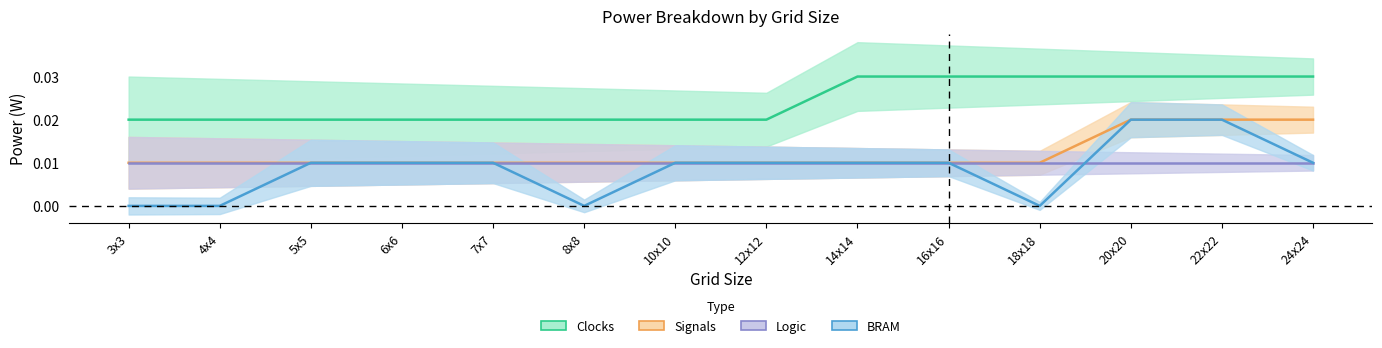

What is the label of the 1st point from the right?

24x24